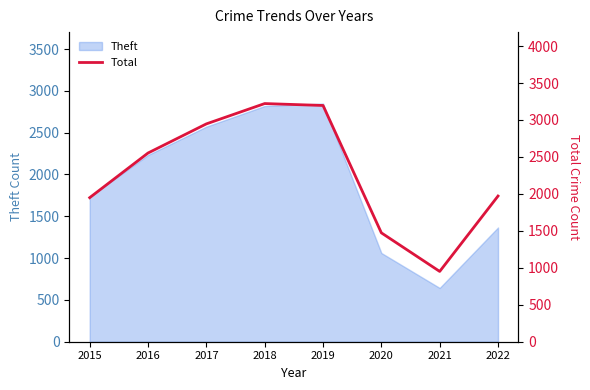

How many interior local valleys (lower than both neighbors) does the data have?

1